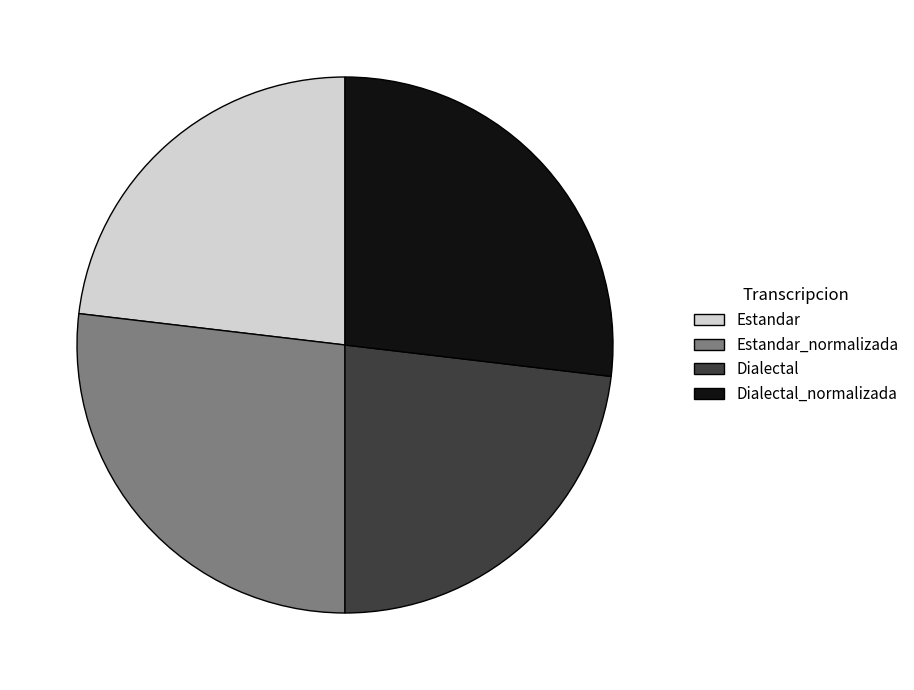

Is it true that Estandar_normalizada is 36% of the pie?

False